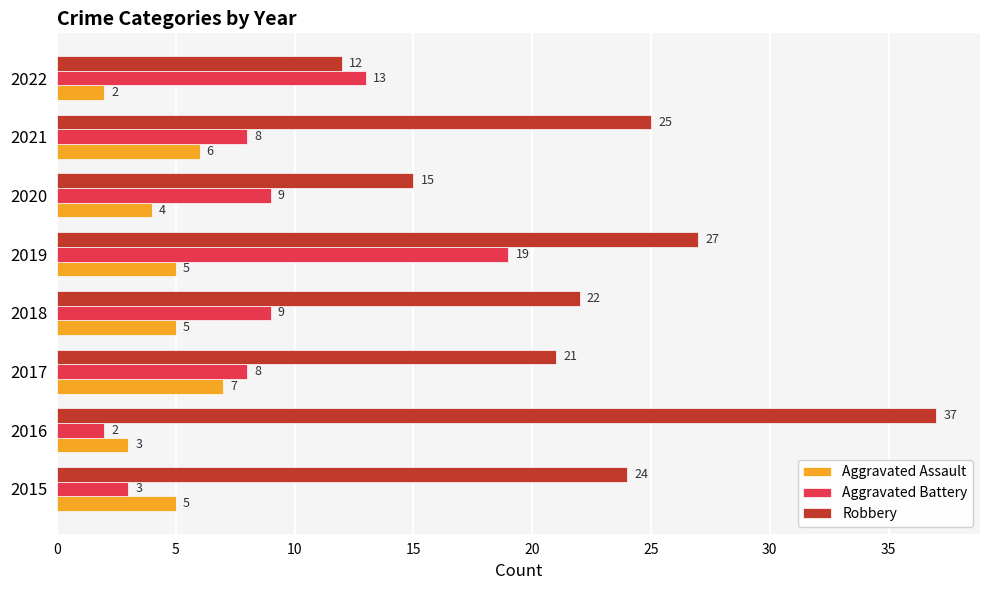

At which category is the sum across all series the highest?

2019